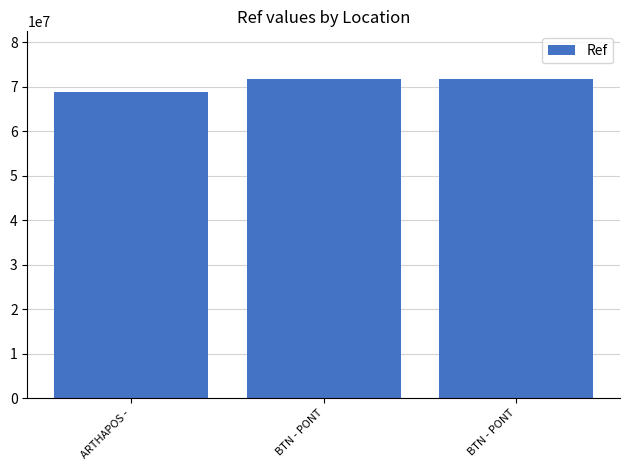

What is the greatest value displayed?

71688749